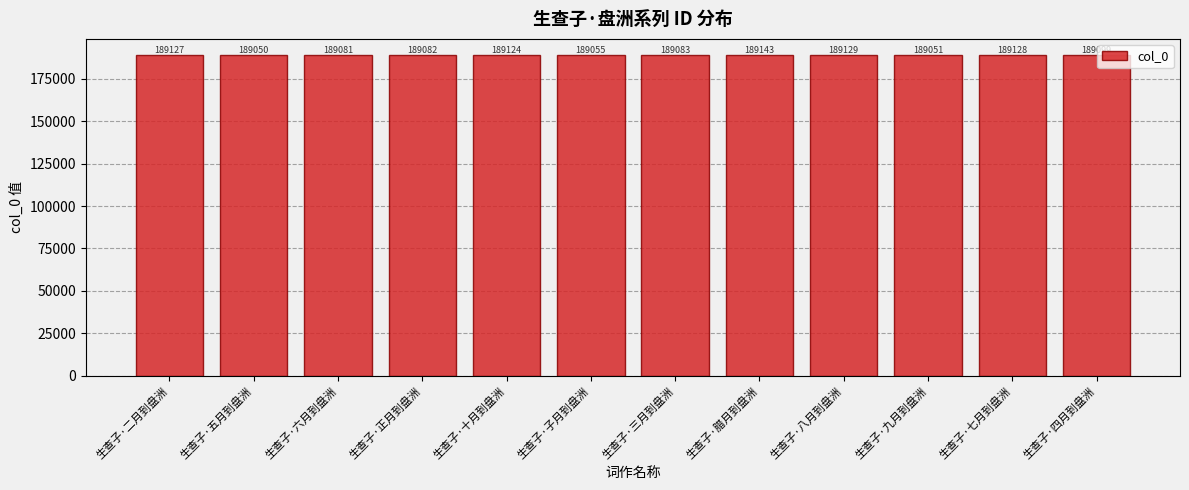

What is the label of the 12th bar from the left?

生查子·四月到盘洲